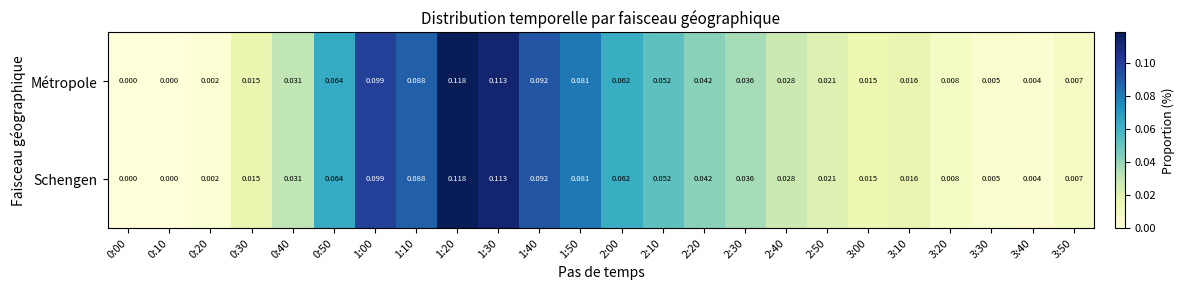

Is the value of Schengen at 1:00 greater than the value of Métropole at 3:40?

Yes